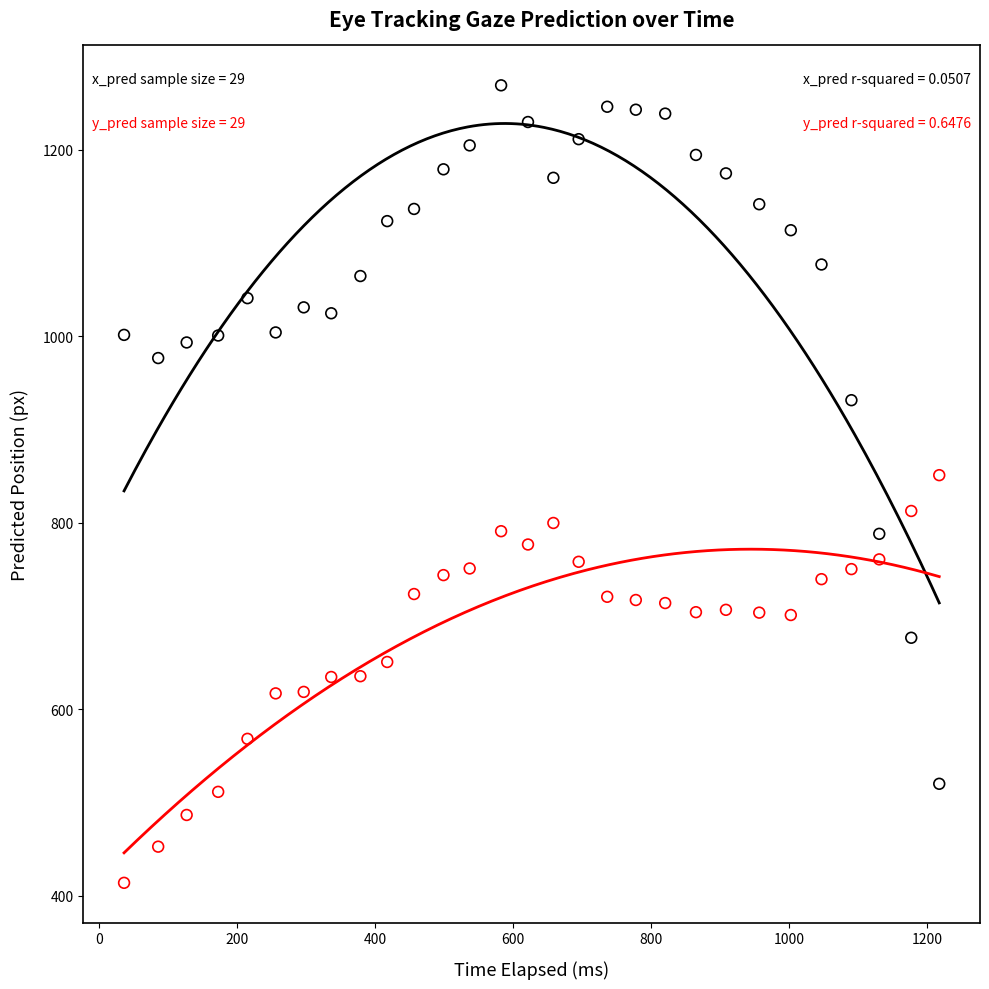

Across all data points, what is the range of Y values (max minus min)?

855.2